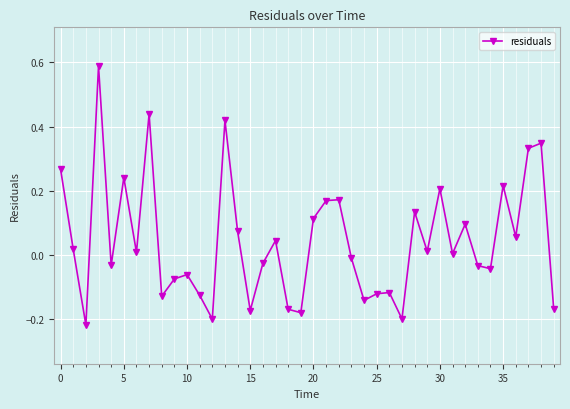

True or false: there are more than 0 points higher than both neighbors.

True